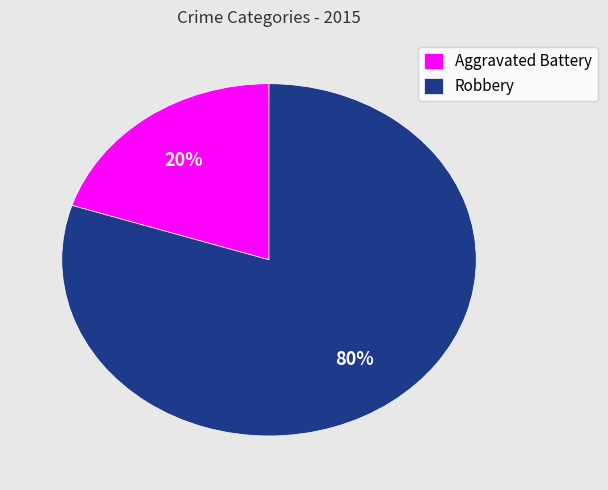

Rank the categories by value from lowest to highest.

Aggravated Battery, Robbery